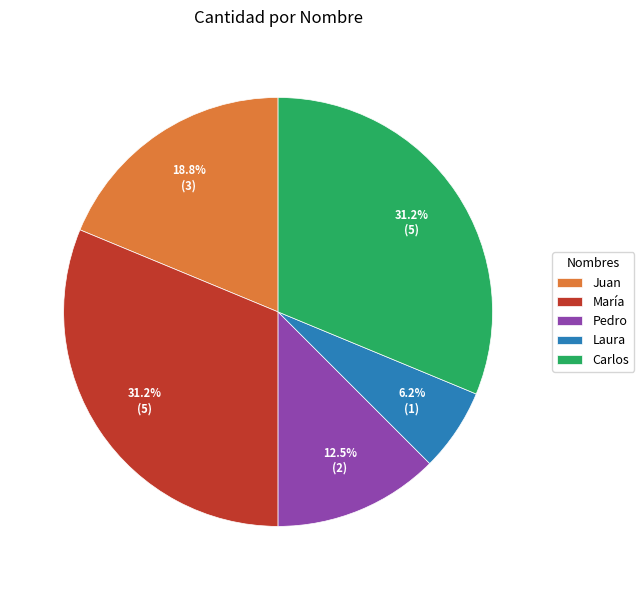

Which has a higher value, Juan or María?

María